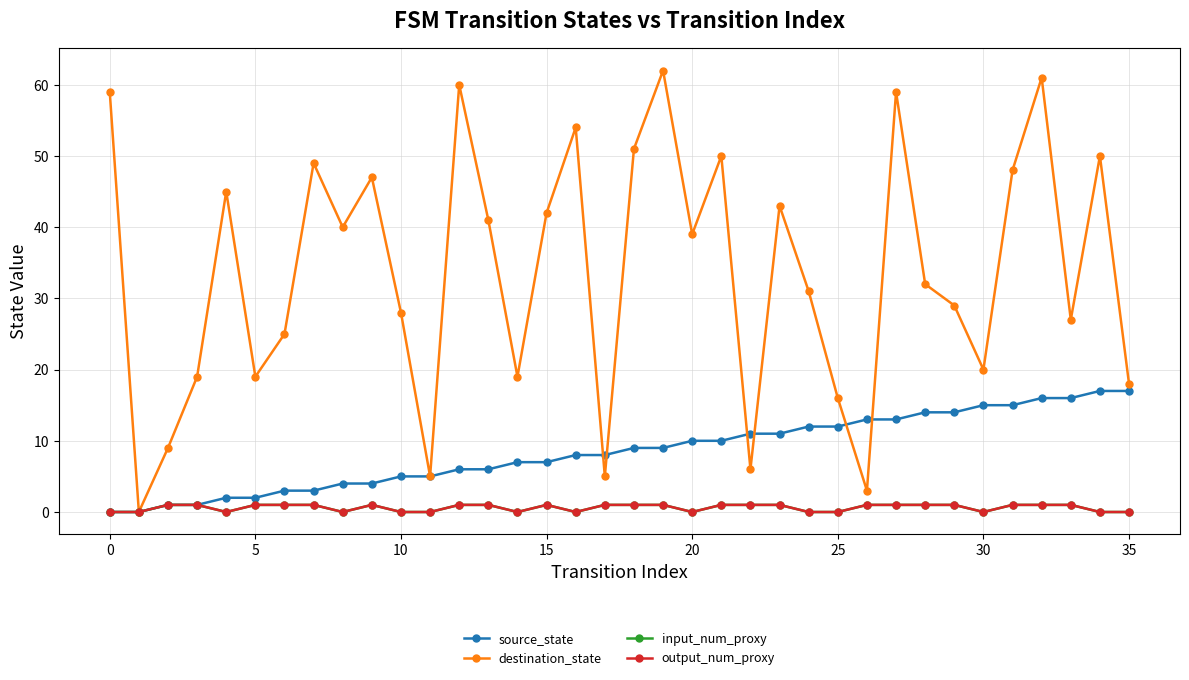

Does the chart have visible grid lines?

Yes